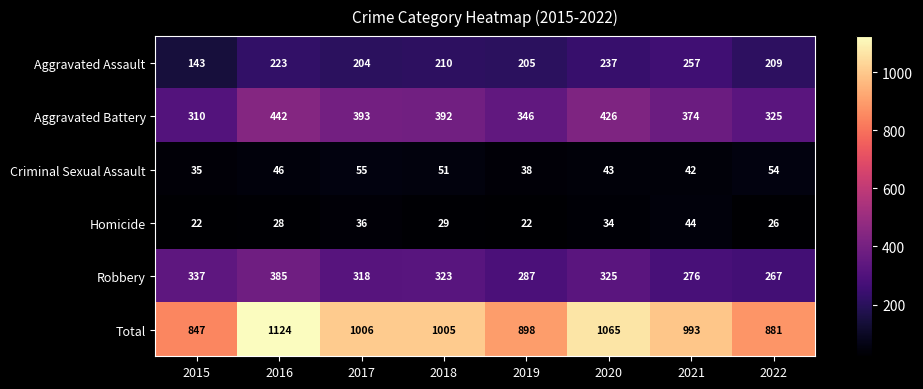

What is the approximate value of Aggravated Battery at 2020?

426